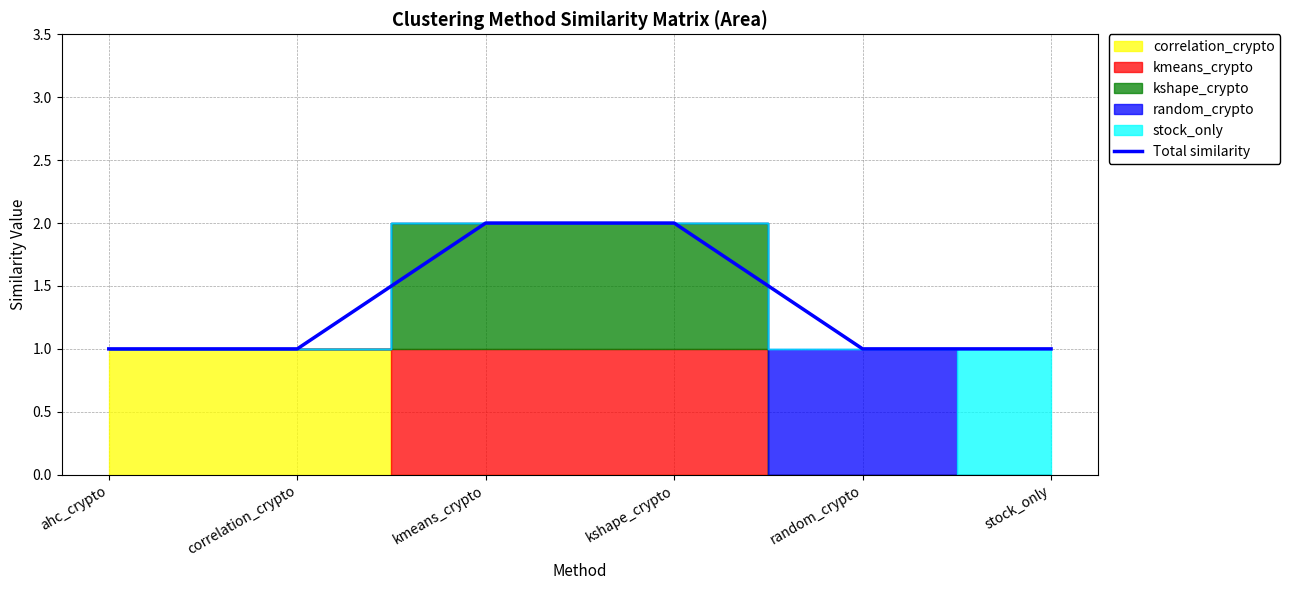

The value of Total similarity at correlation_crypto is 1. True or false?

True